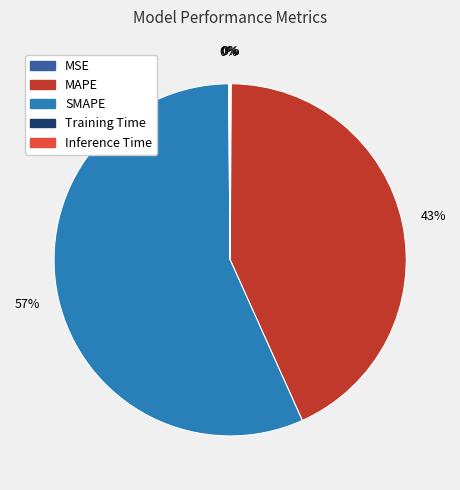

To the nearest percent, what is the difference between the largest and smallest slice percentages?

57%